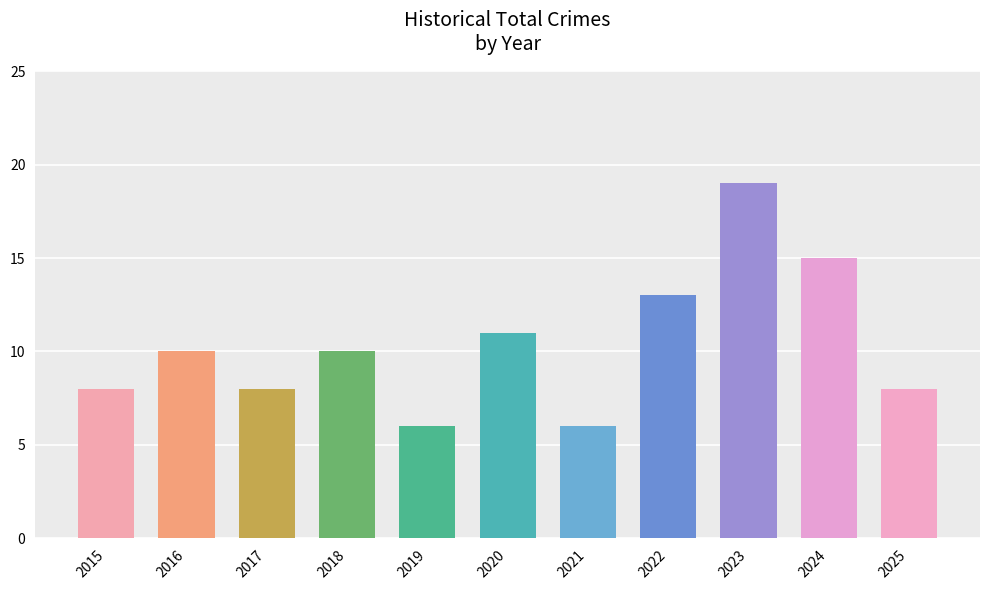

Reading right to left, transcribe all the data shown in this chart.

2025=8	2024=15	2023=19	2022=13	2021=6	2020=11	2019=6	2018=10	2017=8	2016=10	2015=8